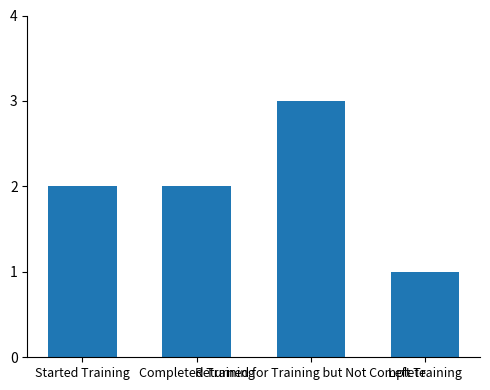

What is the sum of the values at Left Training and Returned for Training but Not Complete?

4